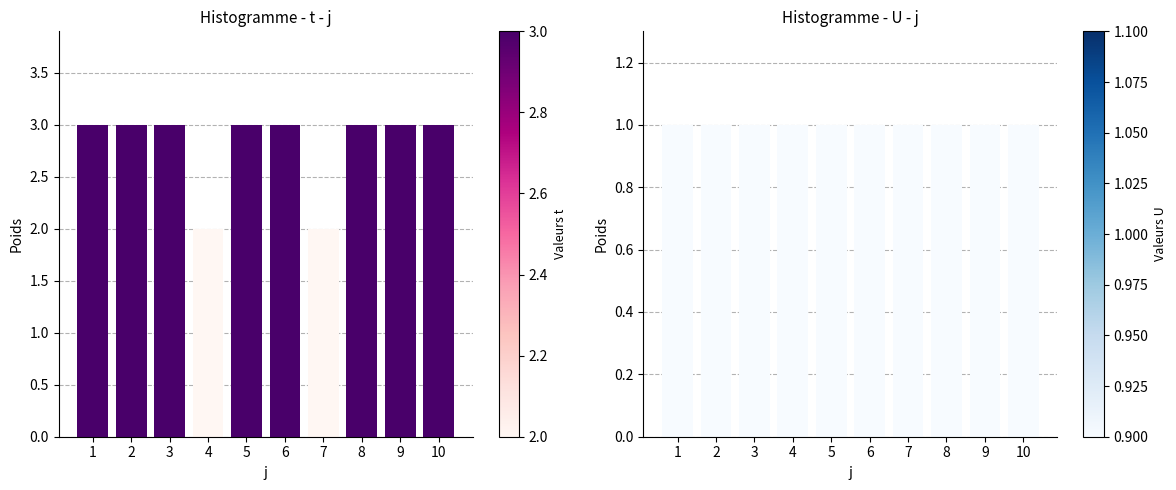

At how many categories does at least one series exceed 1?

10